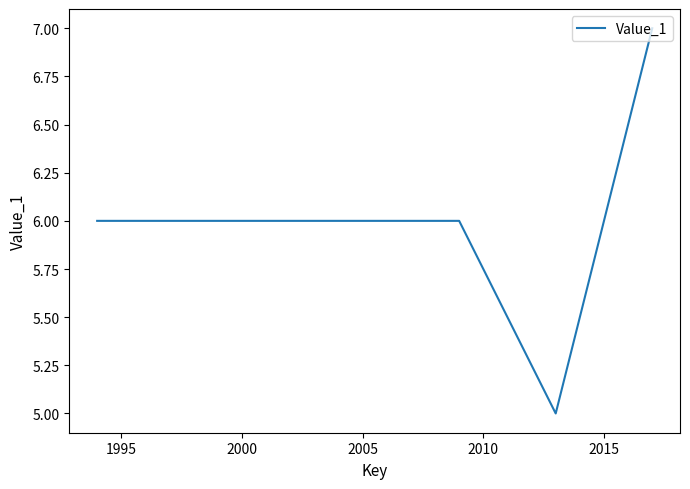

True or false: there are more than 2 points higher than both neighbors.

False